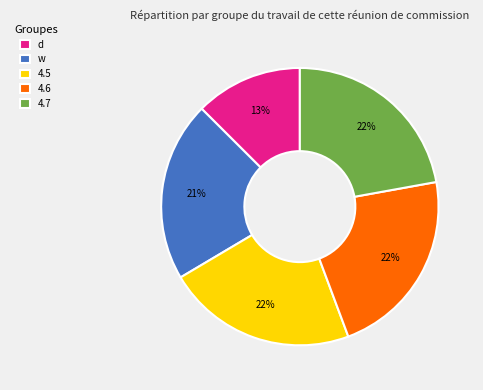

Combined, do 4.6 and 4.7 account for over 50%?

No